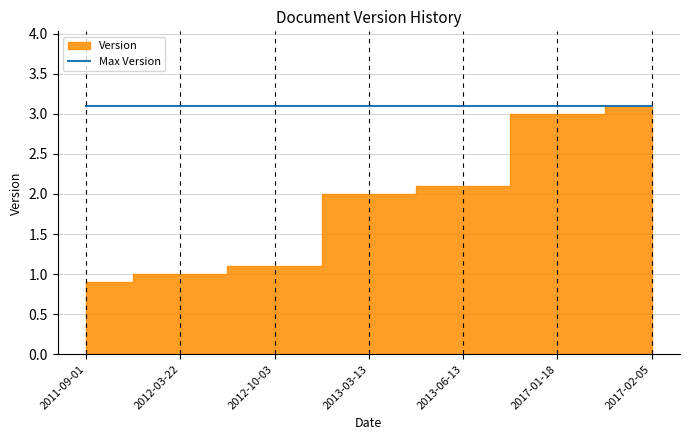

At which label is the value closest to 2?

2013-03-13